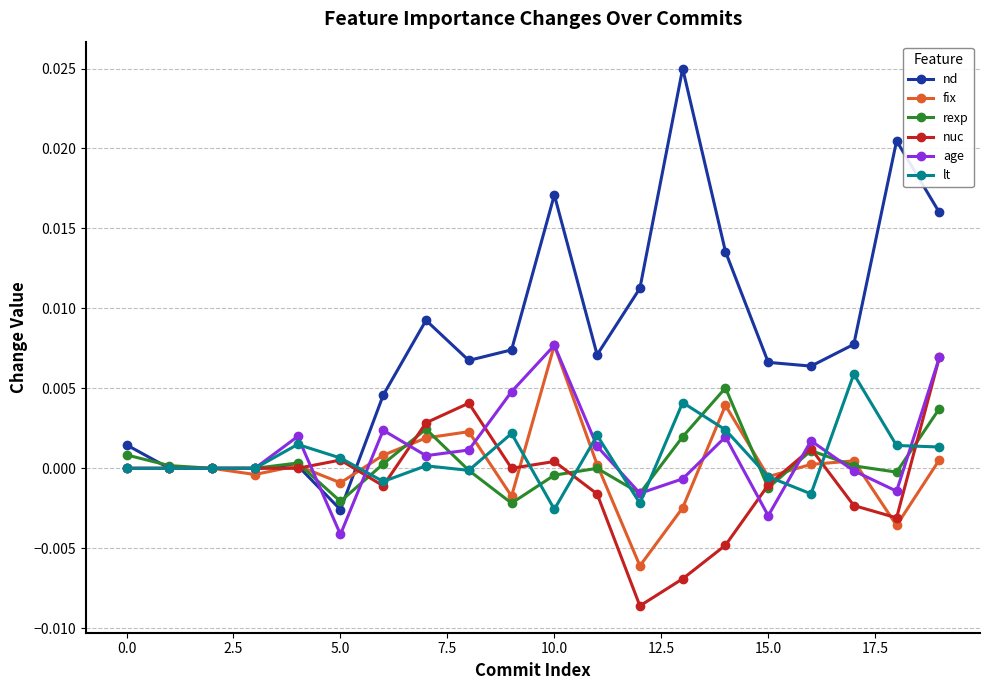

Which series has the widest spread of values?

nd